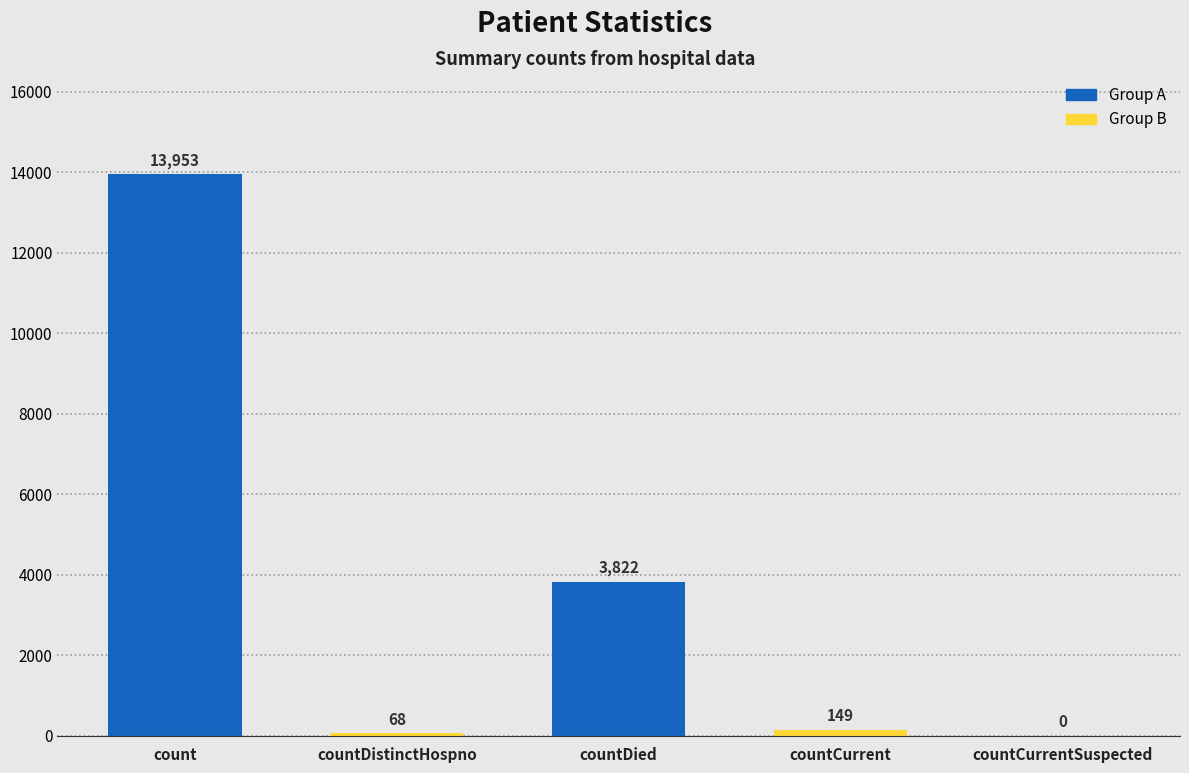

The value at countDied is 5693. True or false?

False